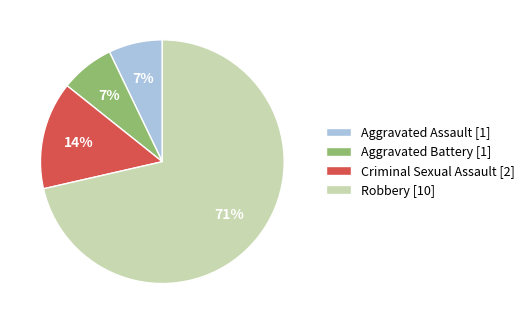

To the nearest percent, what portion does Aggravated Assault represent?

7%